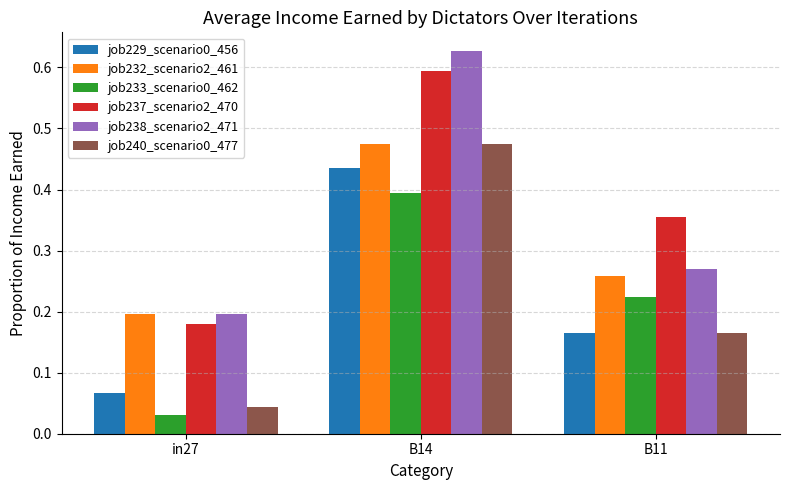

Which series changed the most between B14 and B11?

job238_scenario2_471